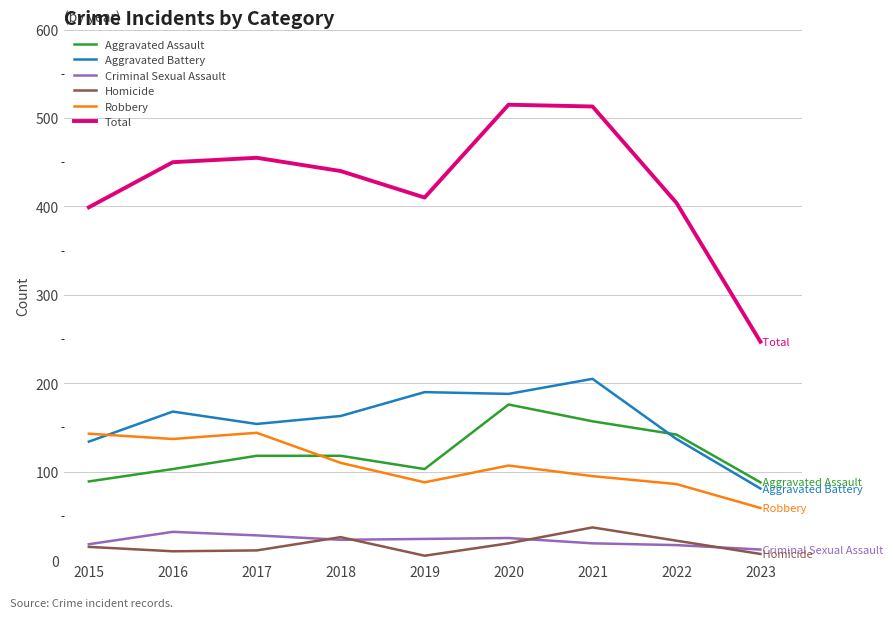

True or false: Aggravated Battery and Criminal Sexual Assault cross at least once.

False